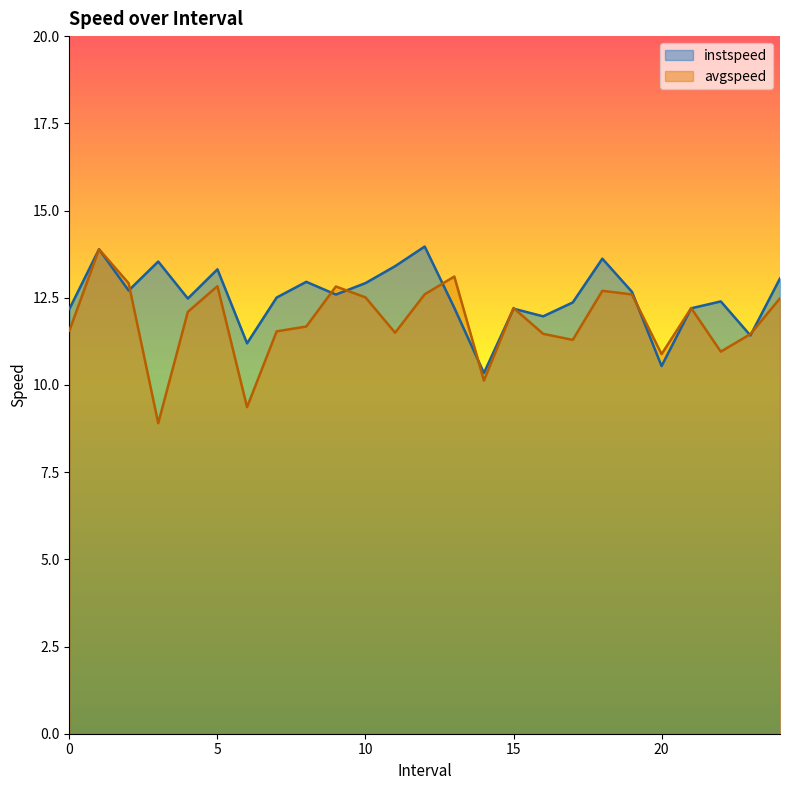

What position from the left is 0.0?

1